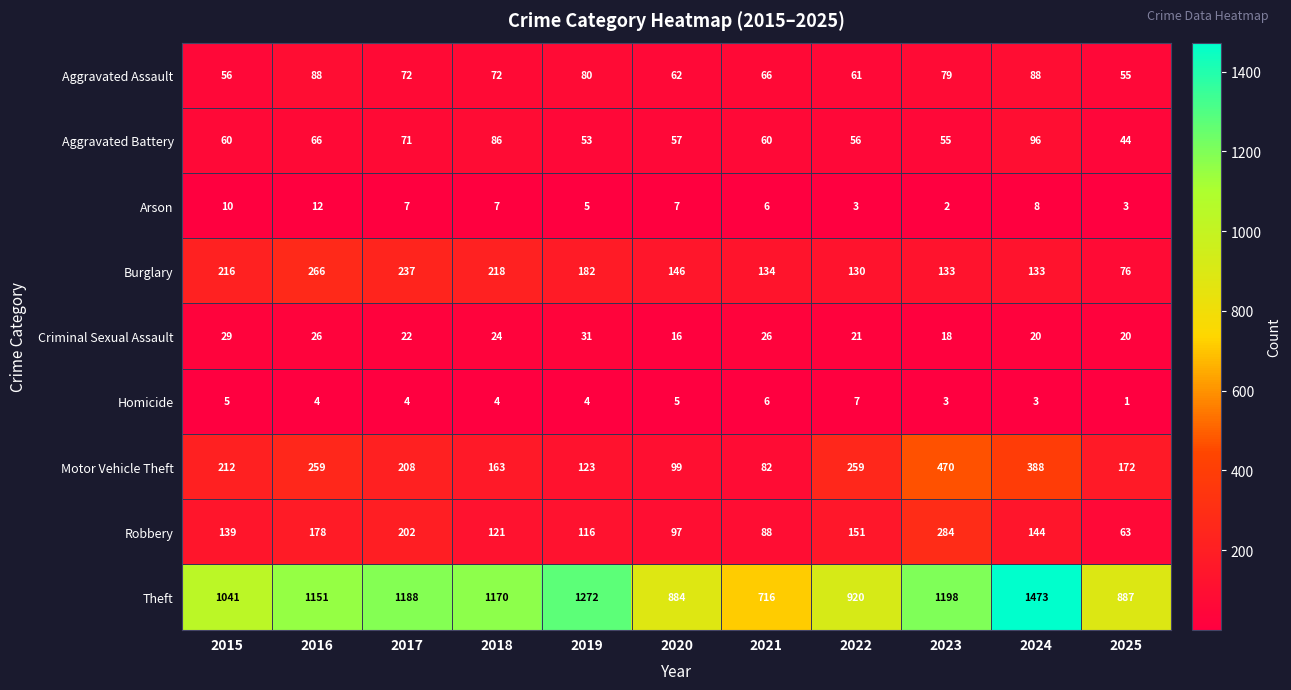

At 2019, list the series in order from largest to smallest.

Theft, Burglary, Motor Vehicle Theft, Robbery, Aggravated Assault, Aggravated Battery, Criminal Sexual Assault, Arson, Homicide